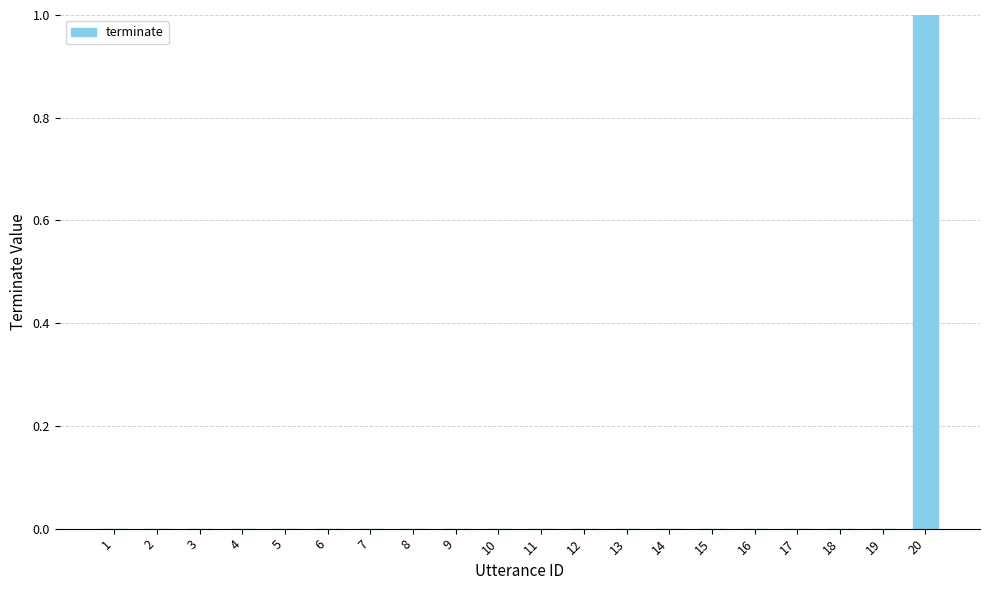

The value at 1 is 0. True or false?

True